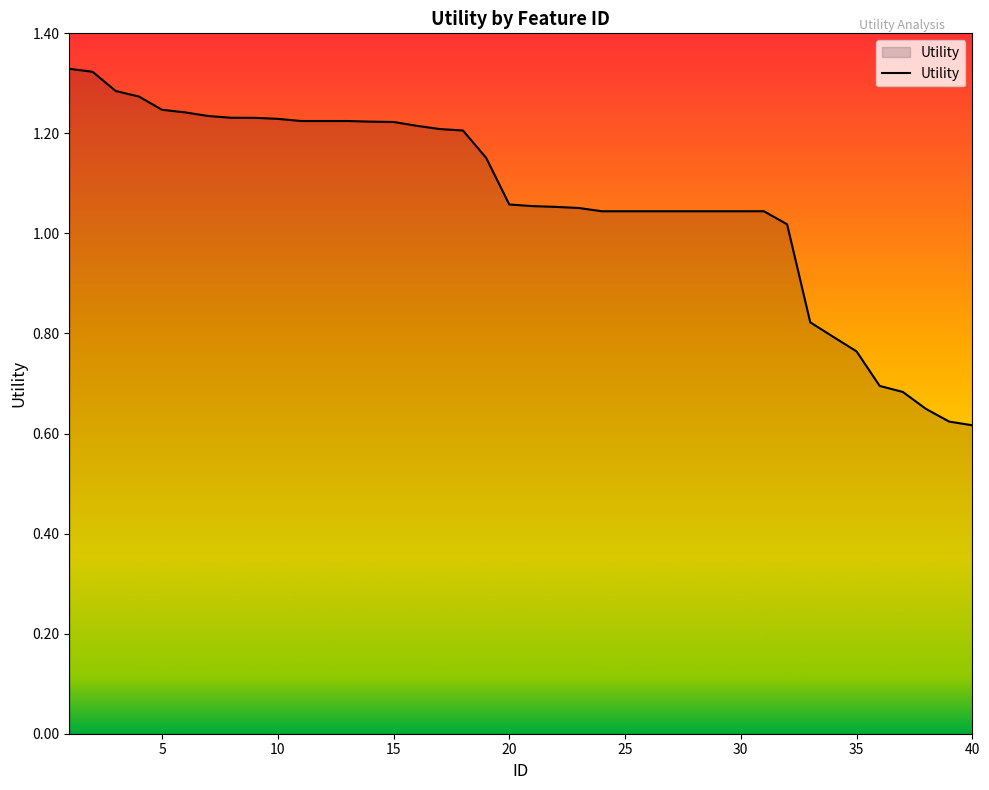

What is the smallest value displayed?

0.6